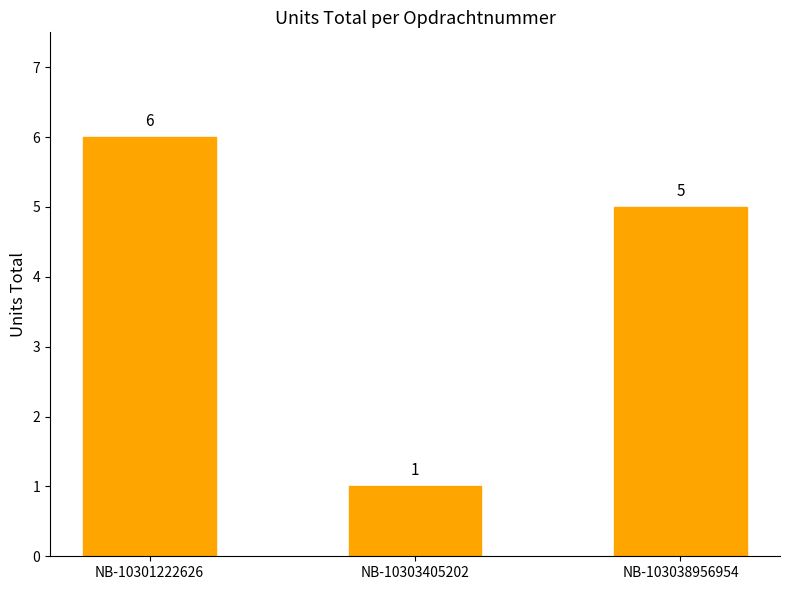

Approximately how many times larger is the value at NB-10303405202 compared to NB-103038956954?

0.2